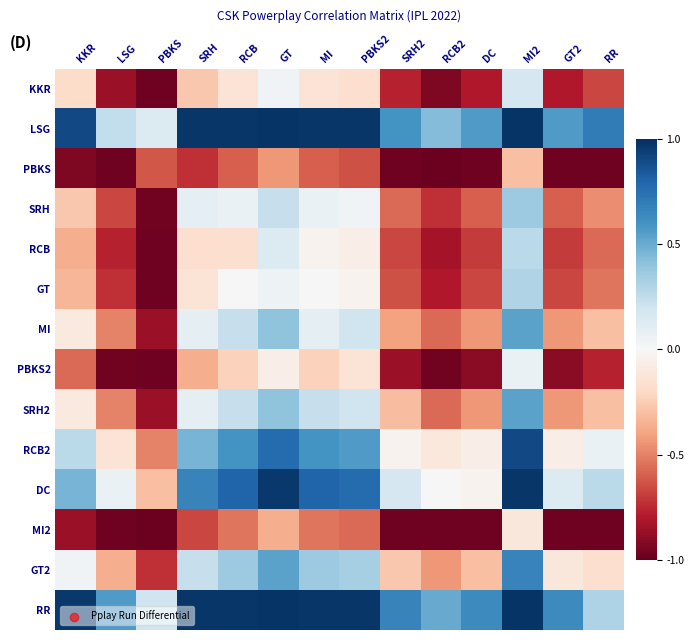

What is the greatest value displayed?

1.0